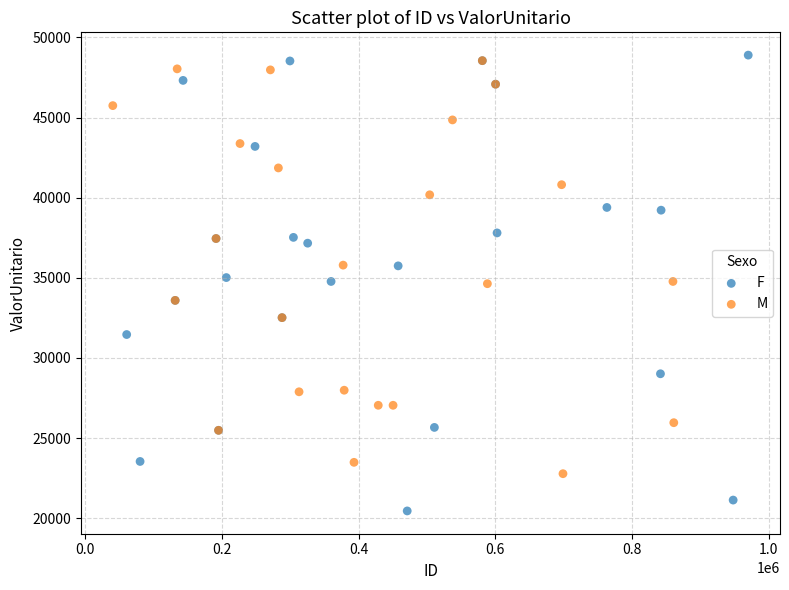

What are all the series names shown in the legend?

F, M